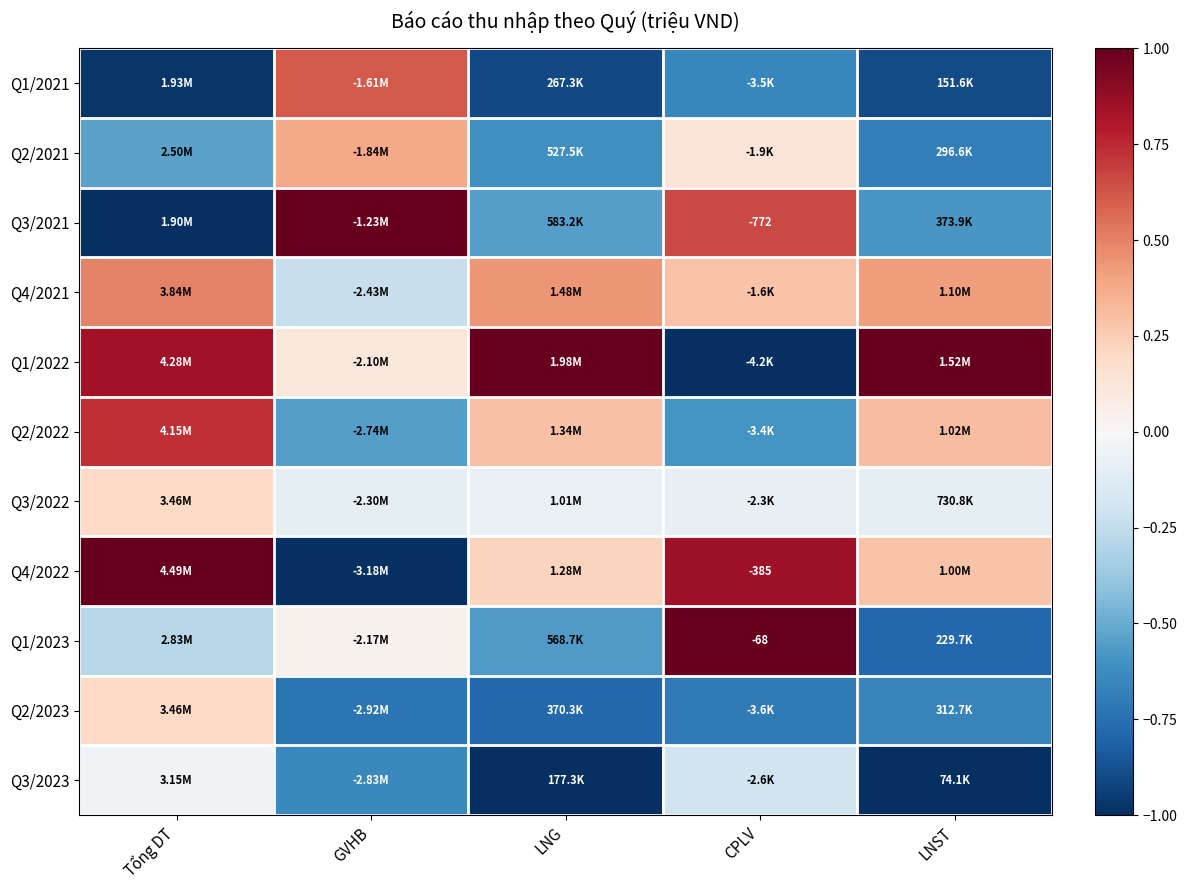

What is the minimum value shown in the chart?

-1.0